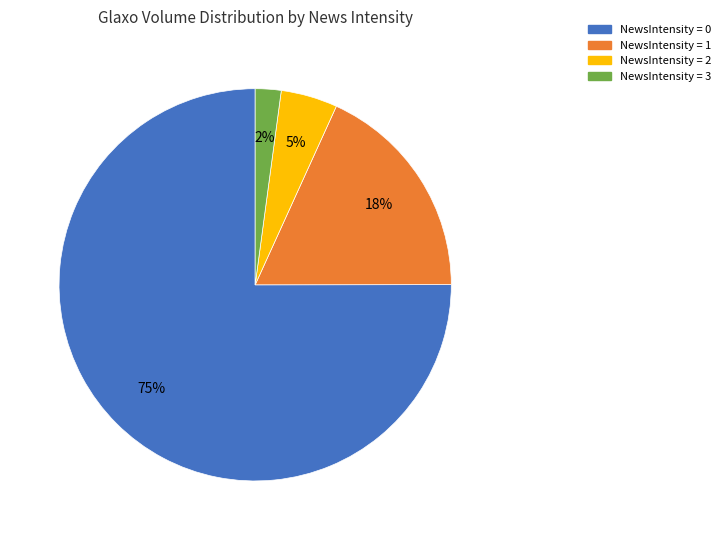

How many segments does this pie chart have?

4